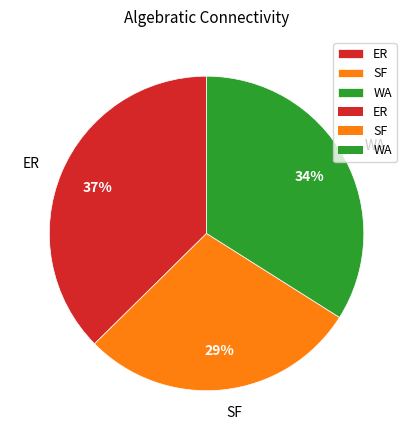

How many segments does this pie chart have?

3